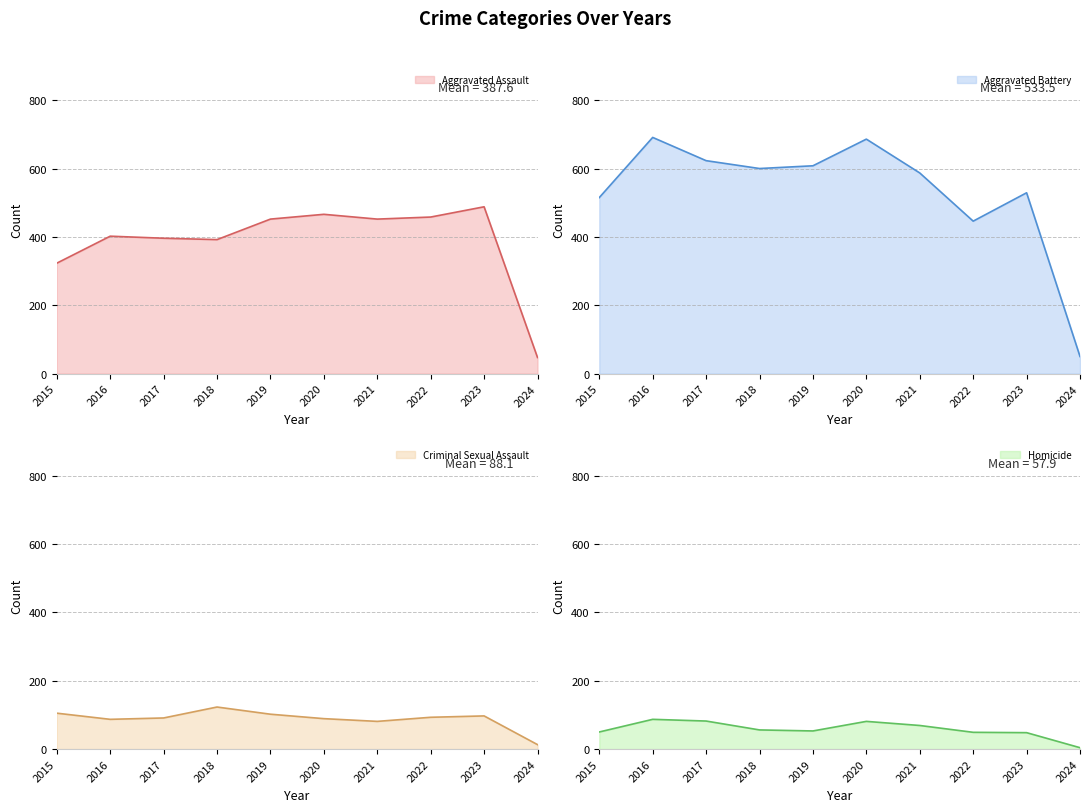

Reading right to left, transcribe all the data shown in this chart.

Aggravated Assault: 2024=47	2023=488	2022=458	2021=452	2020=466	2019=452	2018=392	2017=396	2016=402	2015=323
Aggravated Battery: 2024=50	2023=529	2022=446	2021=587	2020=686	2019=608	2018=600	2017=623	2016=691	2015=515
Criminal Sexual Assault: 2024=13	2023=97	2022=93	2021=81	2020=89	2019=102	2018=123	2017=91	2016=87	2015=105
Homicide: 2024=4	2023=48	2022=49	2021=69	2020=81	2019=53	2018=56	2017=82	2016=87	2015=50